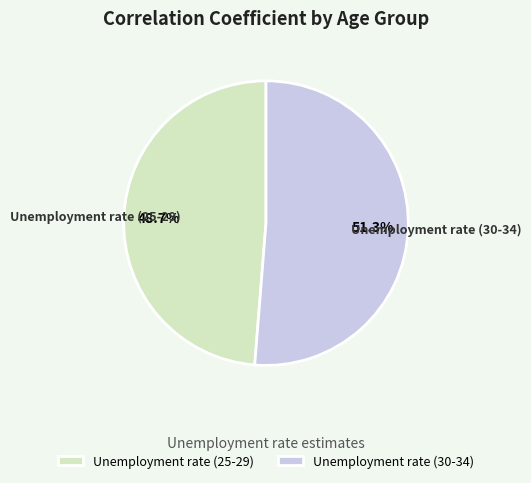

To the nearest percent, what is the combined percentage of Unemployment rate (30-34) and Unemployment rate (25-29)?

100%